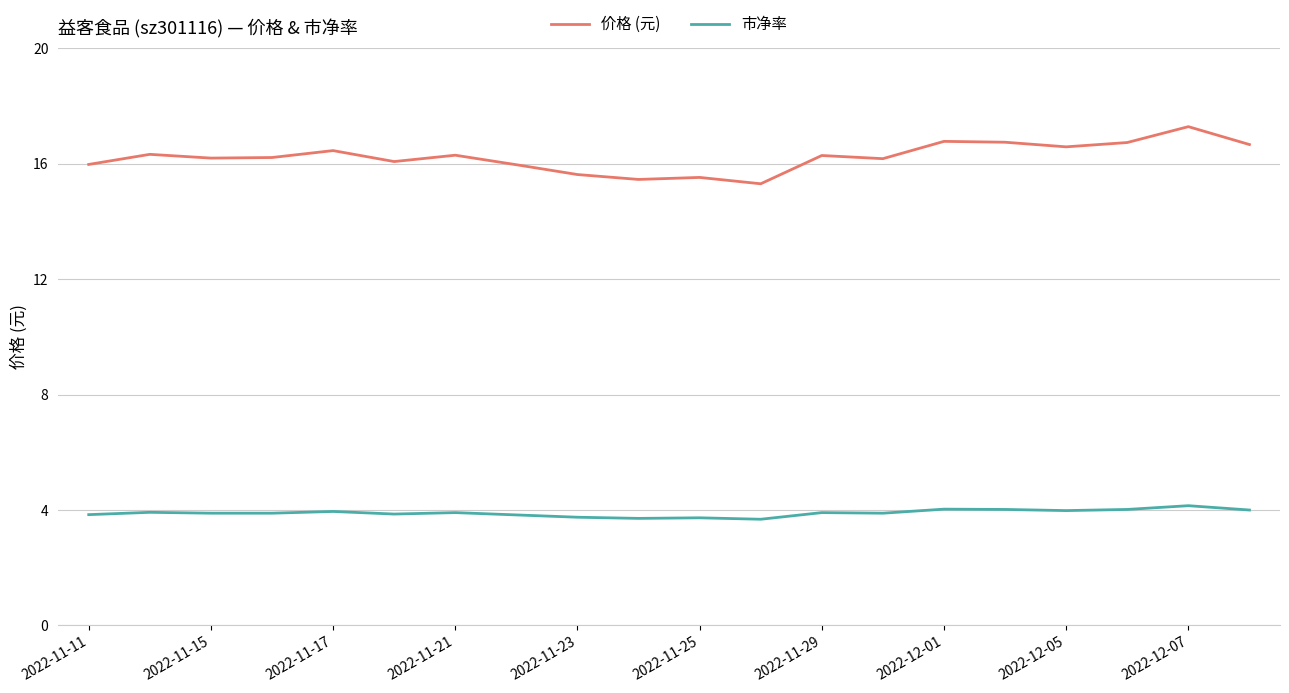

Which series has the largest total across all categories?

价格 (元)